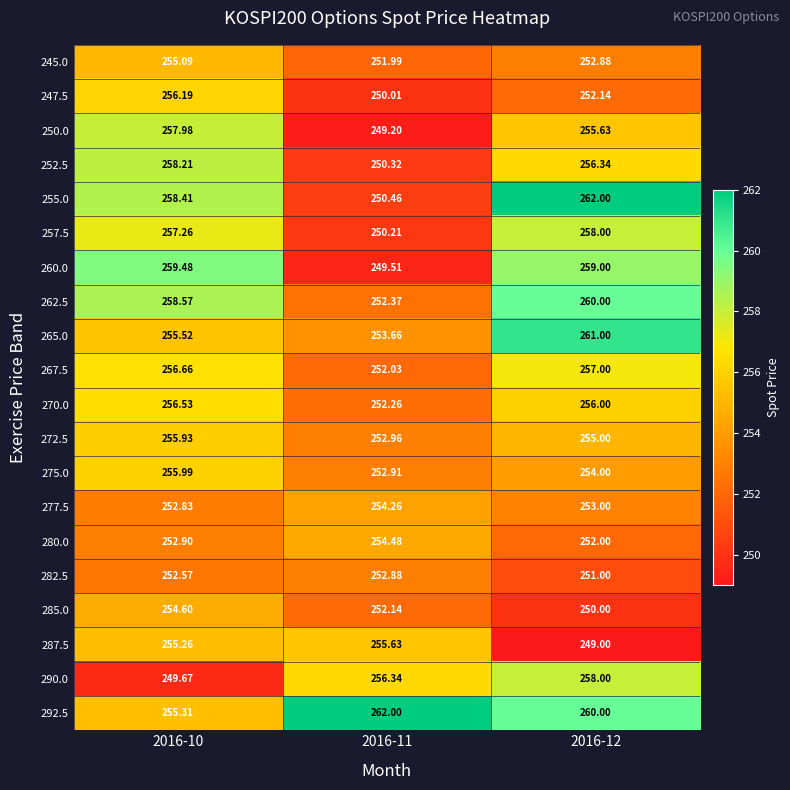

Is the value of 252.5 at 2016-12 greater than the value of 272.5 at 2016-12?

Yes